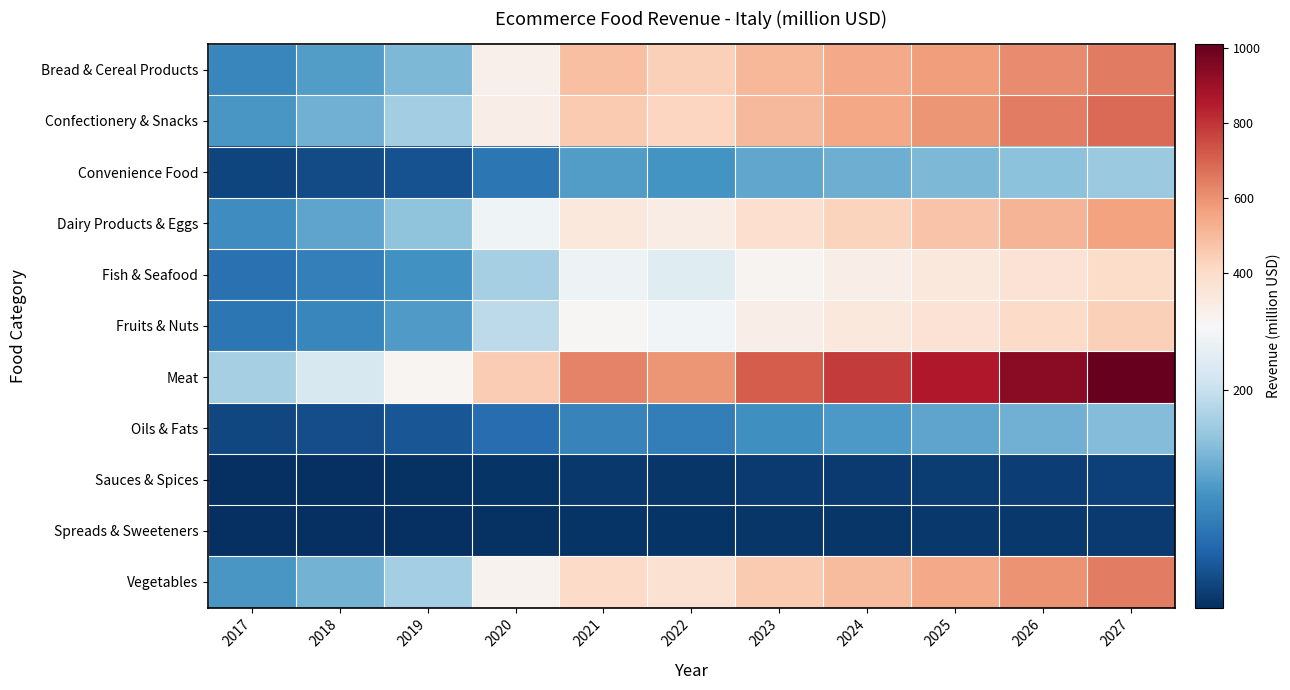

Reading left to right, list all the values displayed in this chart.

Bread & Cereal Products: 2017=92.3	2018=114.8	2019=143.1	2020=295.6	2021=482.8	2022=434.3	2023=509.9	2024=541.2	2025=573.0	2026=615.4	2027=651.1
Confectionery & Snacks: 2017=109.3	2018=136.0	2019=169.4	2020=306.9	2021=457.0	2022=420.1	2023=503.9	2024=546.5	2025=591.4	2026=640.9	2027=686.3
Convenience Food: 2017=23.4	2018=29.1	2019=36.2	2020=72.7	2021=116.2	2022=105.4	2023=124.7	2024=133.4	2025=142.4	2026=153.6	2027=163.3
Dairy Products & Eggs: 2017=99.4	2018=123.8	2019=154.2	2020=246.5	2021=338.0	2022=316.3	2023=386.4	2024=426.8	2025=470.6	2026=514.6	2027=557.6
Fish & Seafood: 2017=66.8	2018=83.2	2019=103.6	2020=173.1	2021=244.3	2022=227.8	2023=277.2	2024=305.0	2025=335.0	2026=365.9	2027=395.7
Fruits & Nuts: 2017=73.6	2018=91.6	2019=114.1	2020=190.7	2021=269.1	2022=250.8	2023=305.1	2024=335.5	2025=368.3	2026=402.1	2027=434.6
Meat: 2017=173.8	2018=216.3	2019=269.5	2020=449.5	2021=633.6	2022=589.1	2023=715.0	2024=784.6	2025=859.3	2026=936.3	2027=1010.0
Oils & Fats: 2017=25.7	2018=32.0	2019=39.8	2020=63.7	2021=87.5	2022=82.1	2023=100.7	2024=111.6	2025=123.5	2026=135.5	2027=147.3
Sauces & Spices: 2017=3.8	2018=4.8	2019=5.9	2020=8.6	2021=11.0	2022=10.5	2023=13.0	2024=14.7	2025=16.4	2026=18.0	2027=19.6
Spreads & Sweeteners: 2017=2.8	2018=3.5	2019=4.4	2020=6.1	2021=7.7	2022=7.3	2023=9.1	2024=10.2	2025=11.4	2026=12.5	2027=13.5
Vegetables: 2017=109.7	2018=136.5	2019=170.1	2020=284.0	2021=400.6	2022=372.9	2023=453.1	2024=497.7	2025=545.6	2026=595.1	2027=642.5